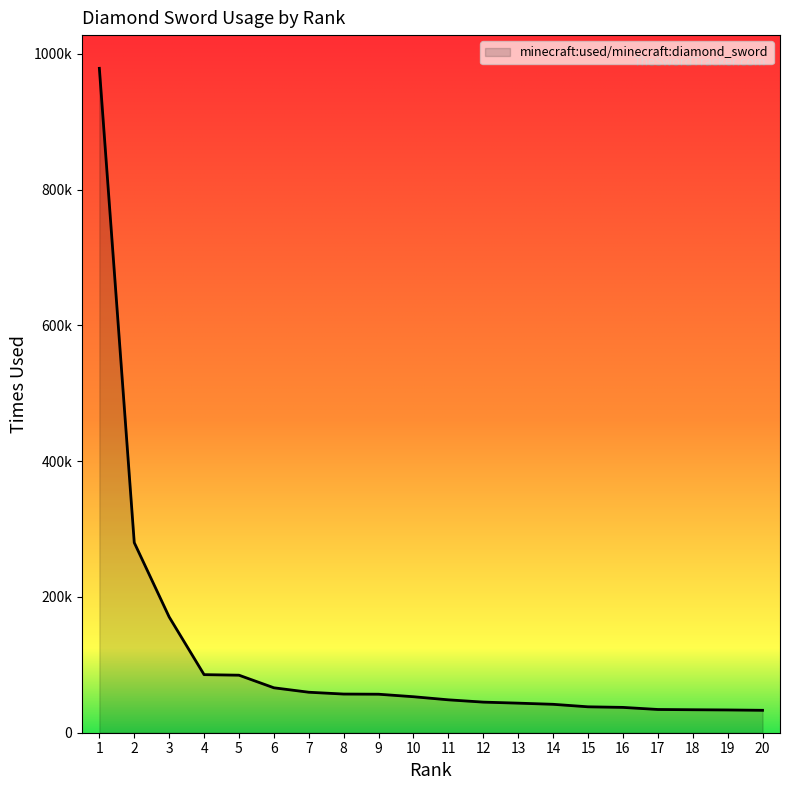

At which category does the chart reach its peak across all series?

1